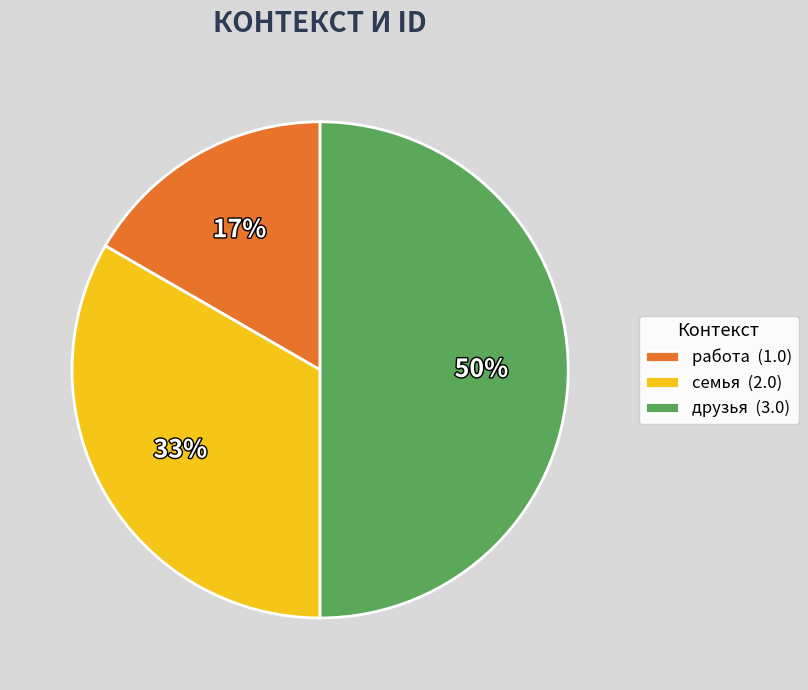

True or false: друзья accounts for 50% of the total.

True